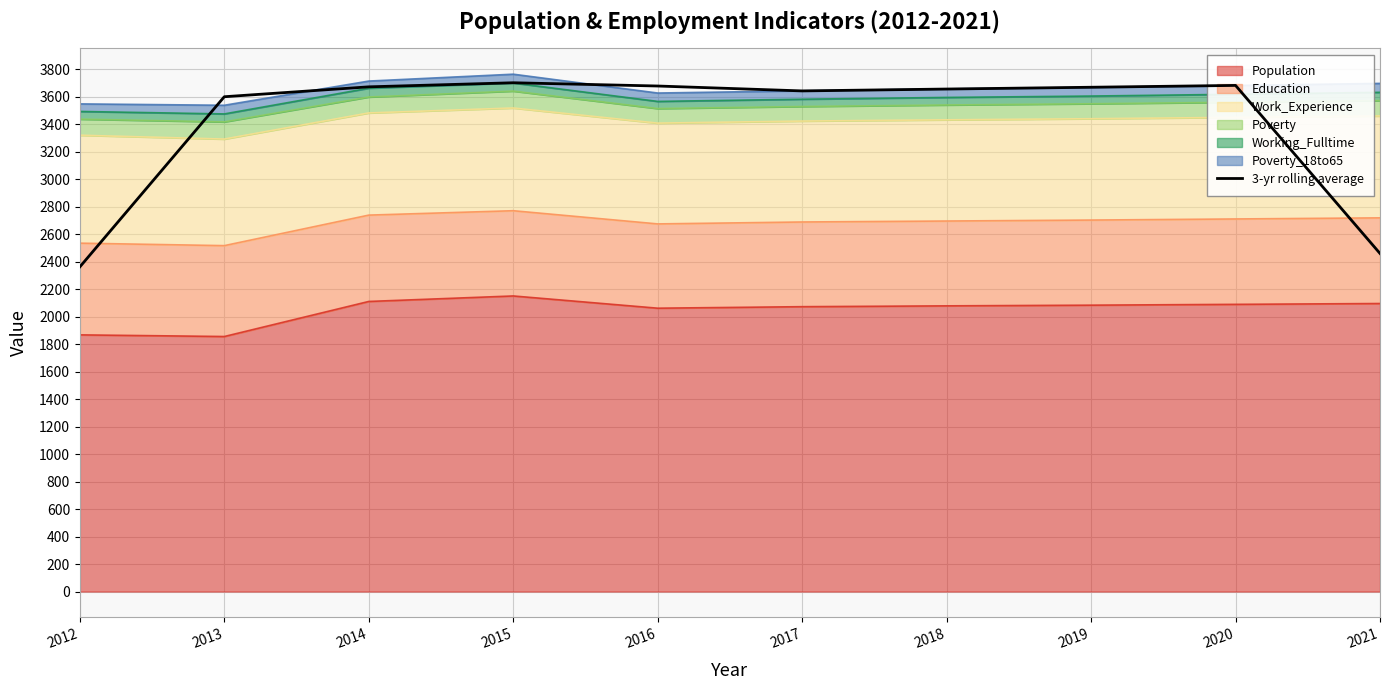

Rank the categories by value from highest to lowest.

2015, 2020, 2016, 2014, 2019, 2018, 2017, 2013, 2021, 2012